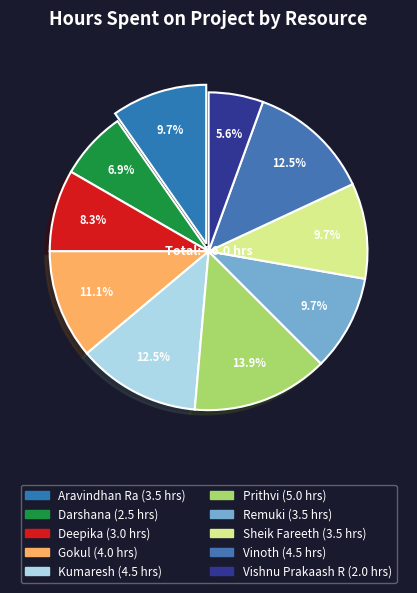

How many slices are in this pie chart?

10